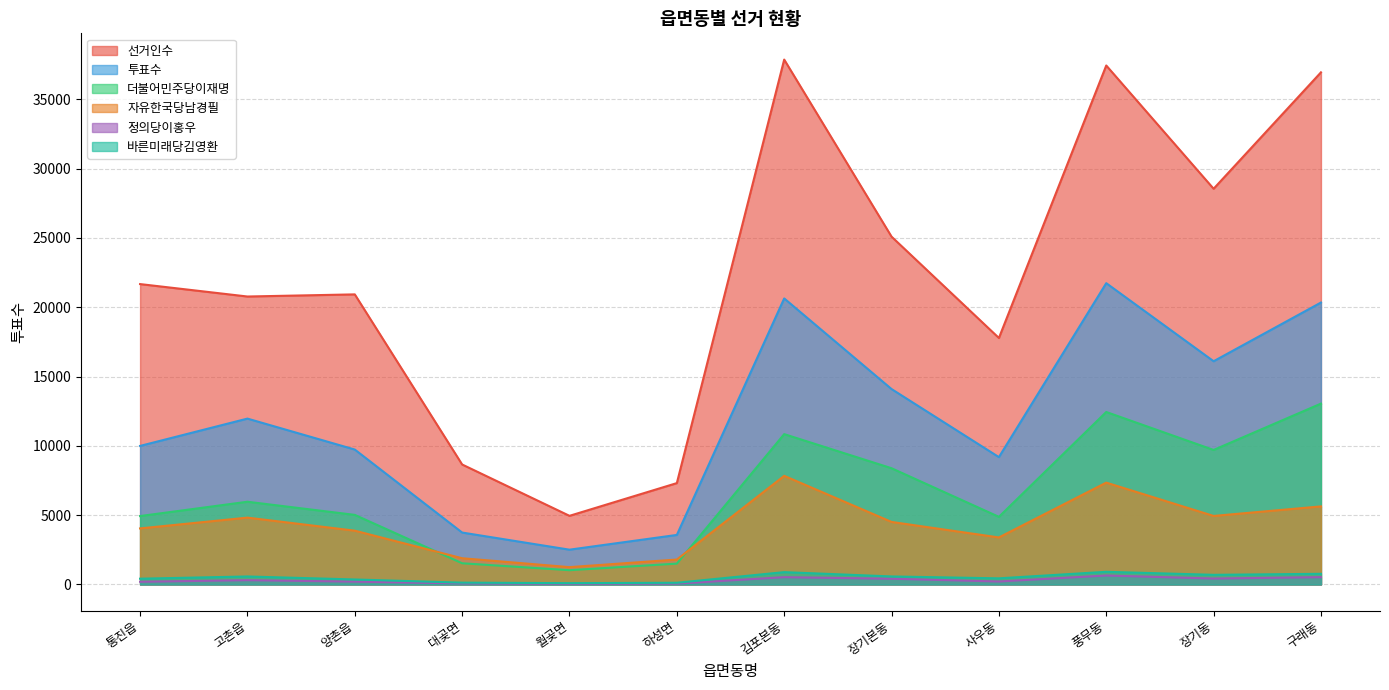

At which label does 자유한국당남경필 first exceed 4511?

고촌읍